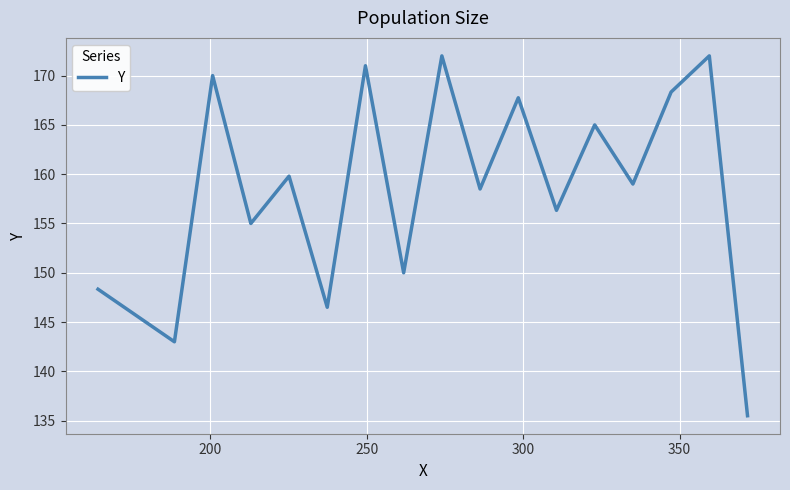

What is the maximum value shown in the chart?

172.0